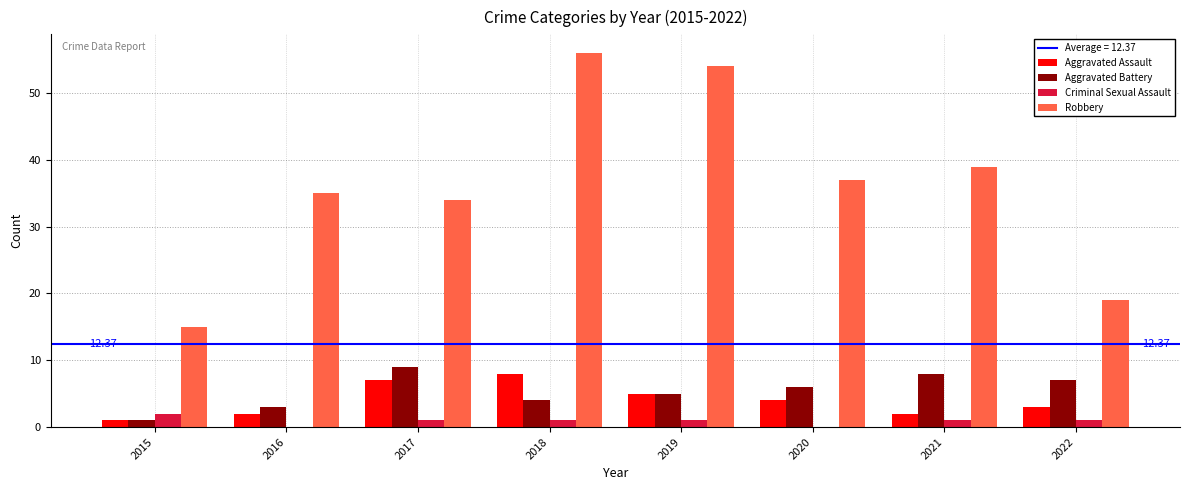

Which series has the largest total across all categories?

Robbery